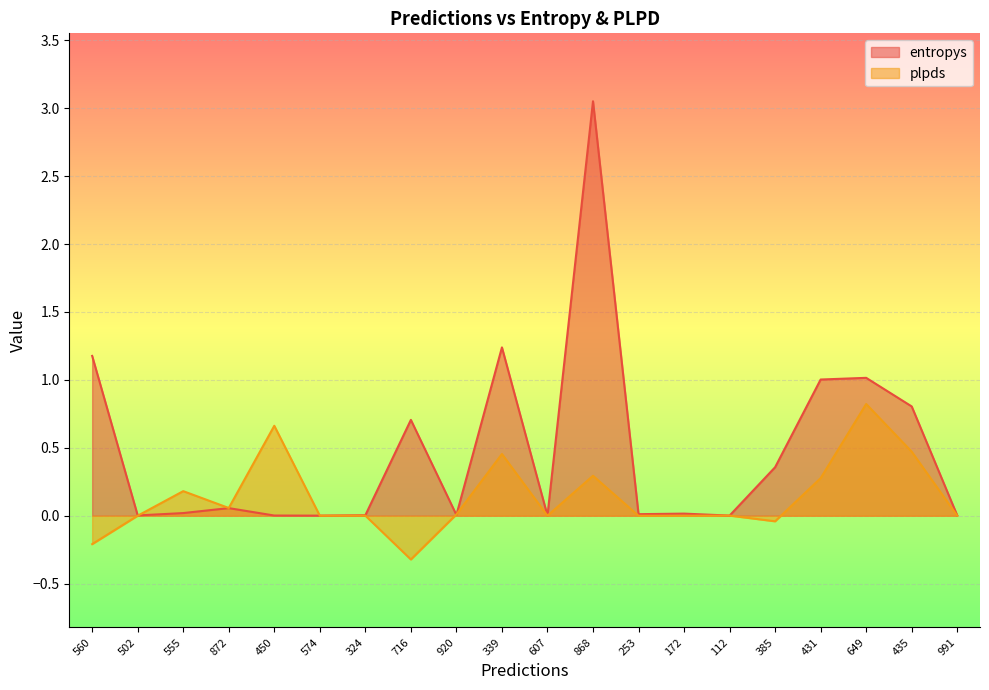

Which label corresponds to the largest value in the chart?

868